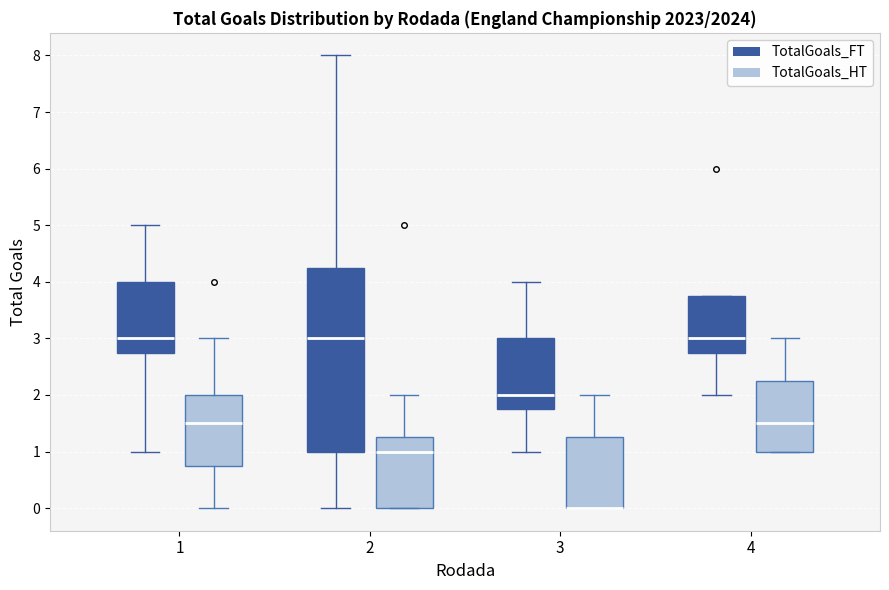

Which box is the tallest, from its lower edge to its upper edge?

2 (TotalGoals_FT)